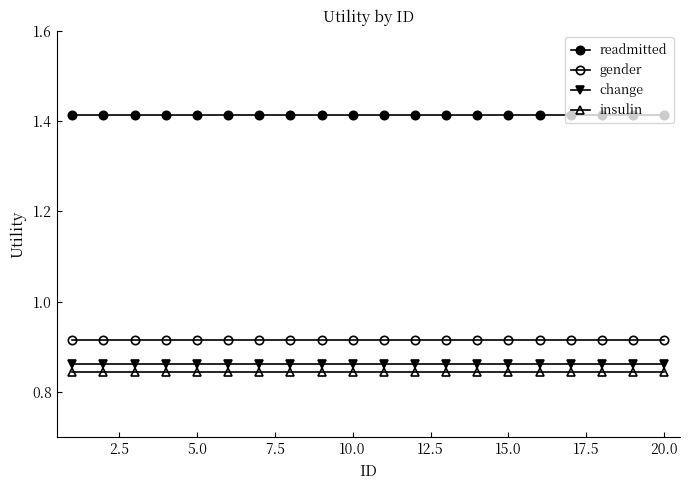

Does the chart display data point markers on the line(s)?

Yes